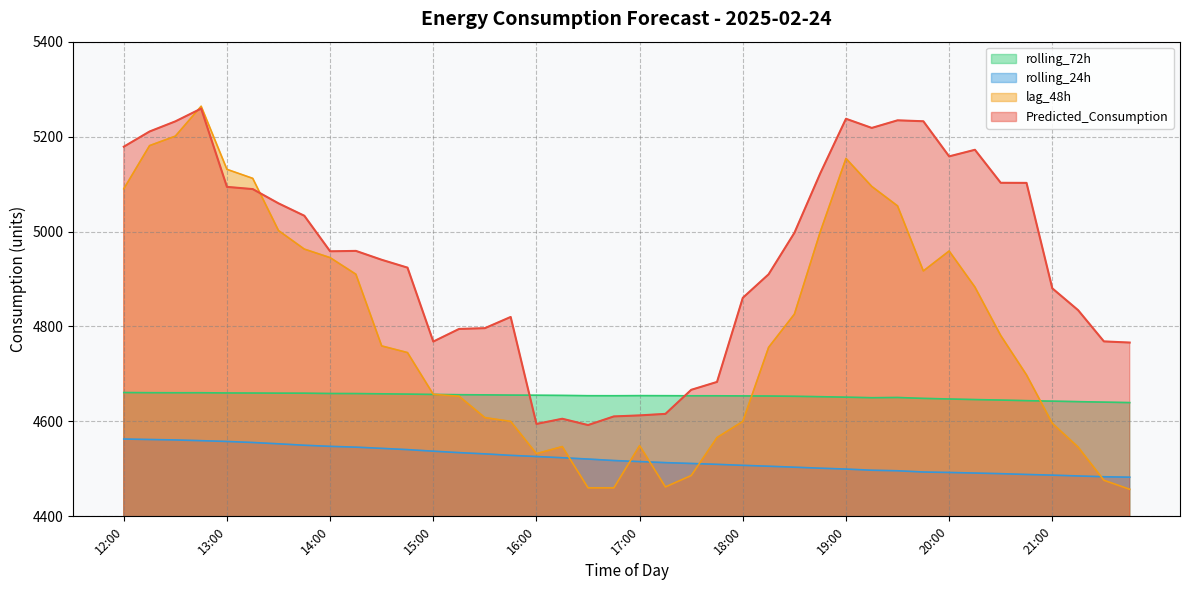

True or false: lag_48h and rolling_24h cross at least once.

True